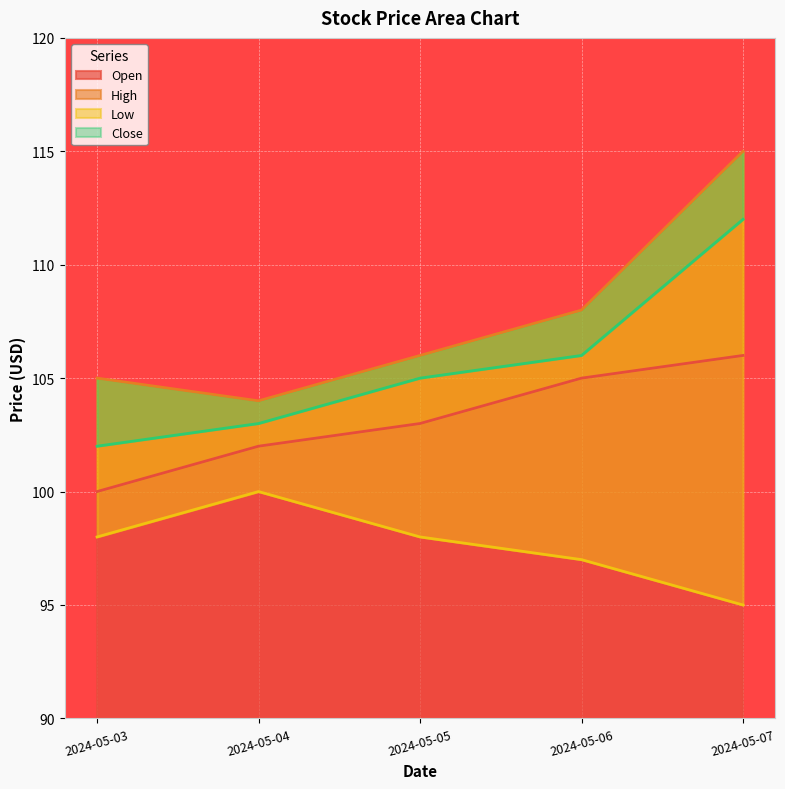

Count the number of categories in the chart.

5